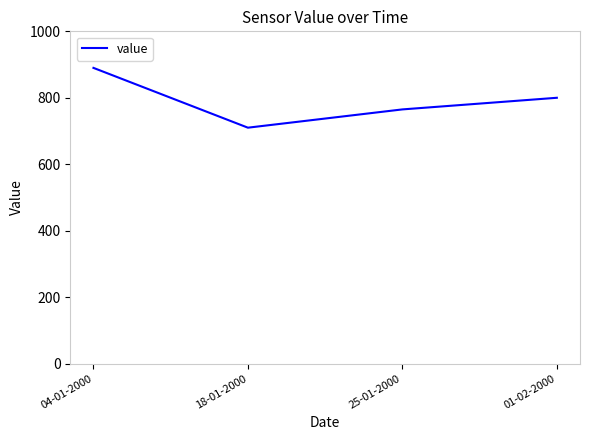

Rank the categories by value from lowest to highest.

18-01-2000, 25-01-2000, 01-02-2000, 04-01-2000